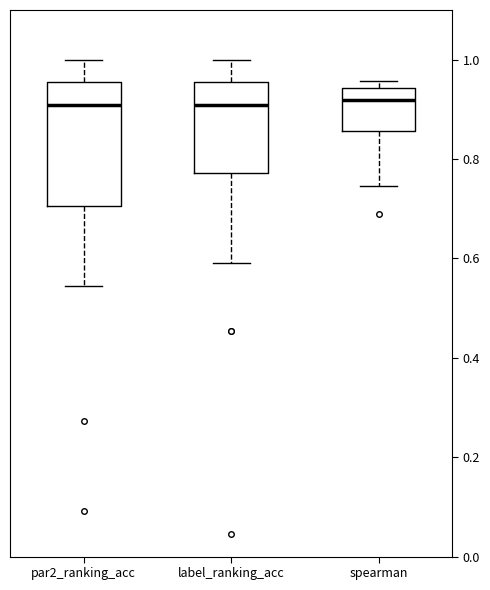

Reading left to right, transcribe this box plot: for each box, give where its median line is, the range the box spans, and where its two whiskers end, as read against the y-axis. The values are not printed on the chart, so give them approximately, as read against the axis.

par2_ranking_acc: median 0.90, box 0.70 to 0.96, whiskers 0.54 to 1.00
label_ranking_acc: median 0.90, box 0.78 to 0.96, whiskers 0.60 to 1.00
spearman: median 0.92, box 0.86 to 0.94, whiskers 0.74 to 0.96